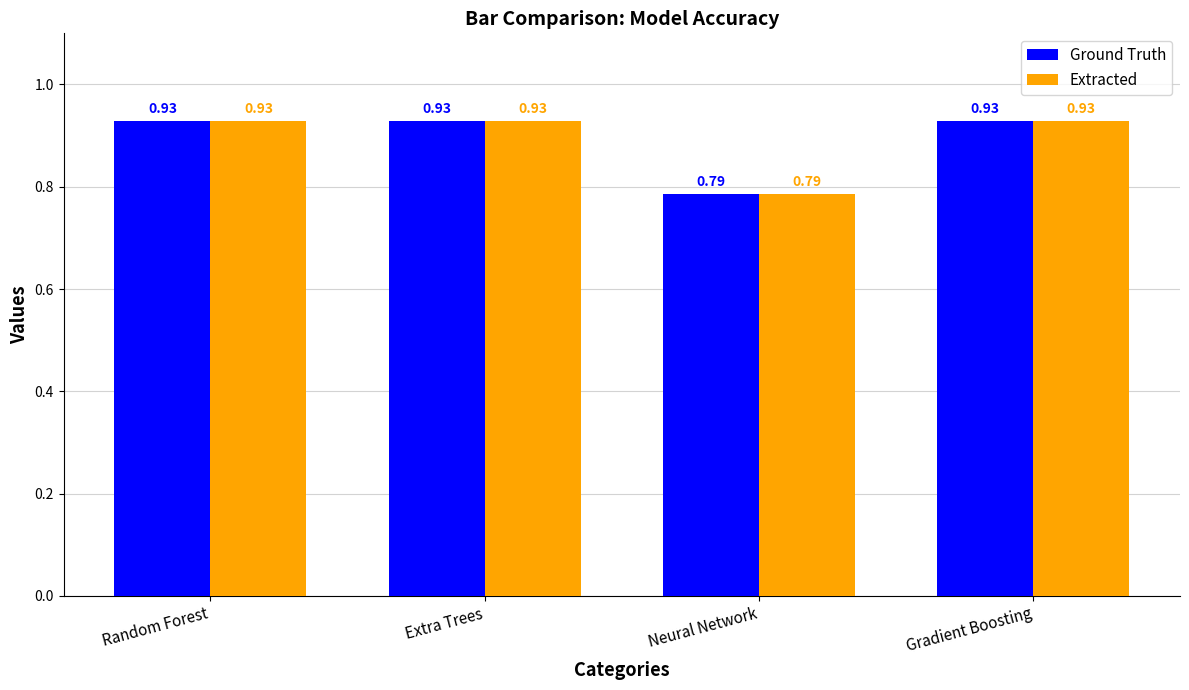

Where is Ground Truth nearest to the value 0?

Neural Network